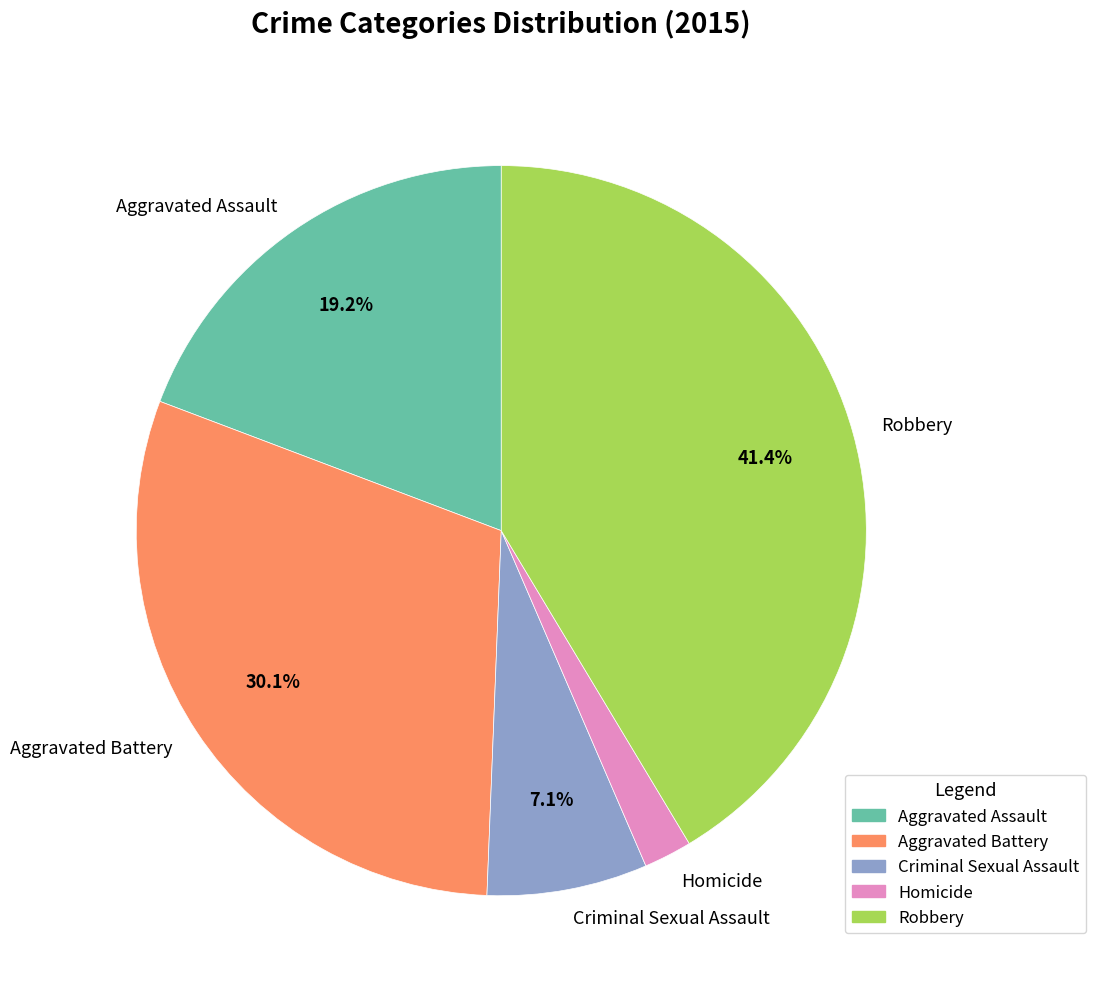

Is Homicide the majority of the pie?

No